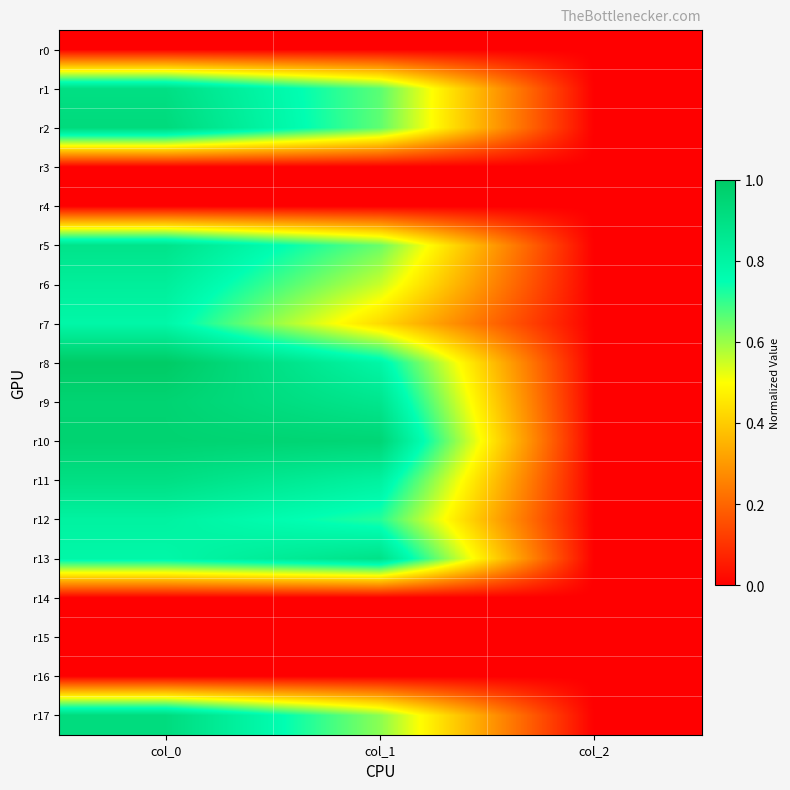

Reading left to right, list all the values displayed in this chart.

r0: col_0=0.0	col_1=0.0	col_2=0.0
r1: col_0=0.9	col_1=0.7	col_2=0.0
r2: col_0=0.9	col_1=0.7	col_2=0.0
r3: col_0=0.0	col_1=0.0	col_2=0.0
r4: col_0=0.0	col_1=0.0	col_2=0.0
r5: col_0=0.9	col_1=0.6	col_2=0.0
r6: col_0=0.8	col_1=0.6	col_2=0.0
r7: col_0=0.8	col_1=0.4	col_2=0.0
r8: col_0=1.0	col_1=0.8	col_2=0.0
r9: col_0=1.0	col_1=0.9	col_2=0.0
r10: col_0=1.0	col_1=0.9	col_2=0.0
r11: col_0=0.9	col_1=0.8	col_2=0.0
r12: col_0=0.8	col_1=0.7	col_2=0.0
r13: col_0=0.8	col_1=0.9	col_2=0.0
r14: col_0=0.0	col_1=0.0	col_2=0.0
r15: col_0=0.0	col_1=0.0	col_2=0.0
r16: col_0=0.0	col_1=0.0	col_2=0.0
r17: col_0=0.9	col_1=0.6	col_2=0.0